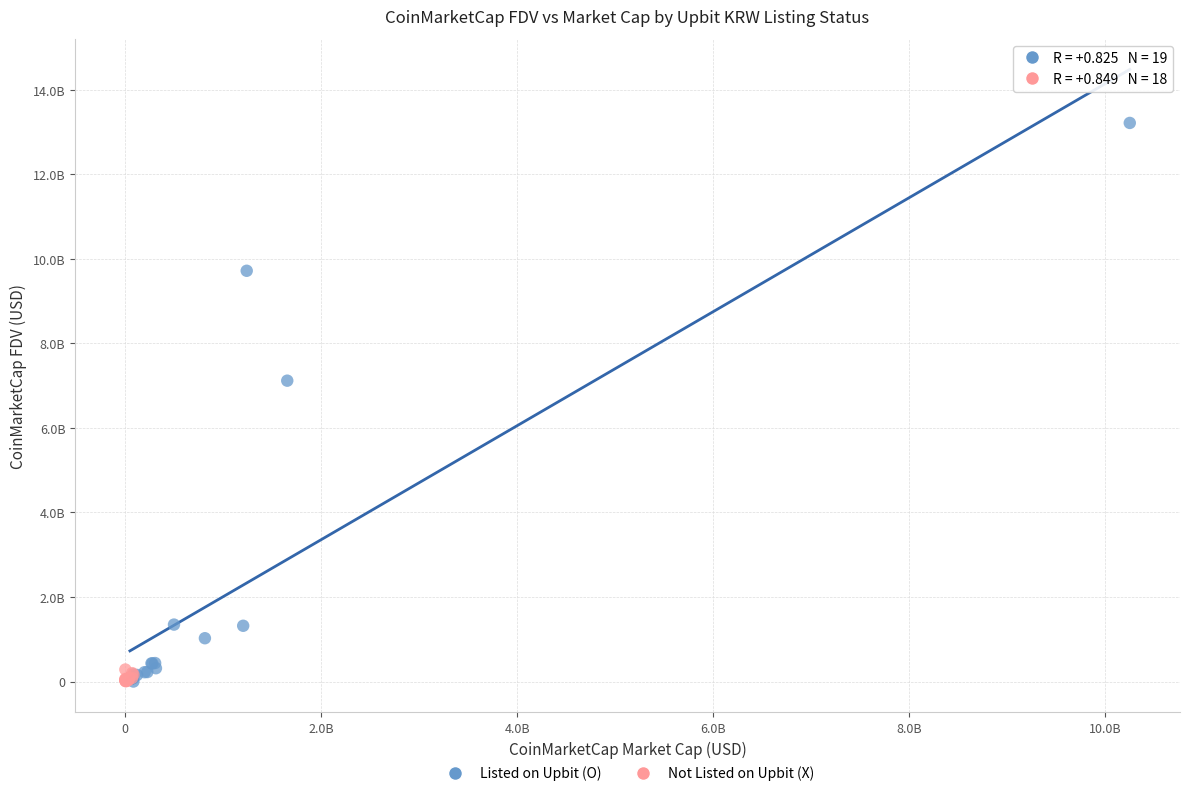

What are all the series names shown in the legend?

Listed on Upbit (O), Not Listed on Upbit (X)